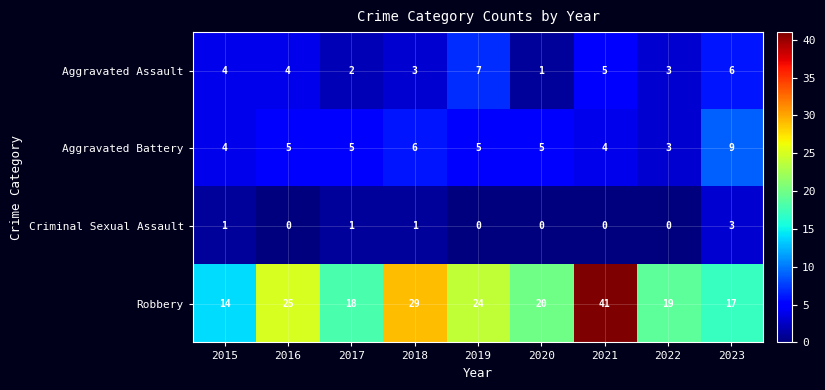

Rank the categories by Robbery value from lowest to highest.

2015, 2023, 2017, 2022, 2020, 2019, 2016, 2018, 2021